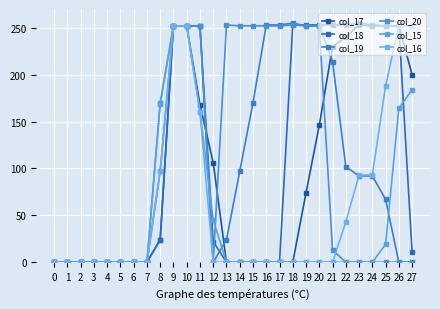

Which series has the largest range (max minus min)?

col_18